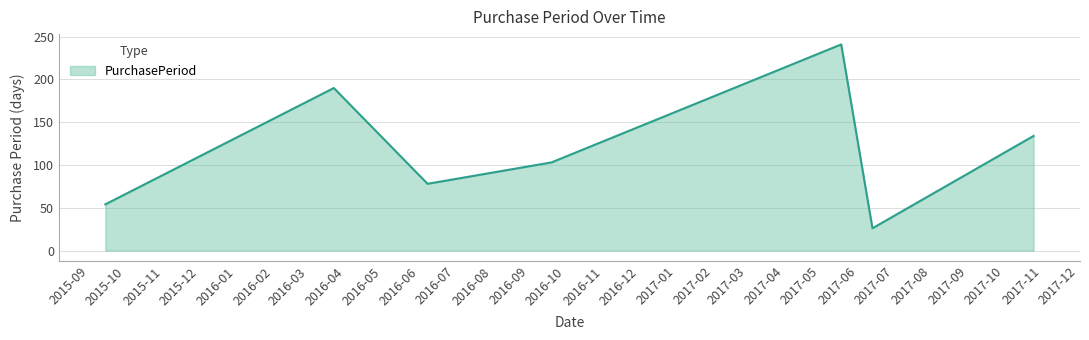

What is the difference between the maximum and minimum values?

215